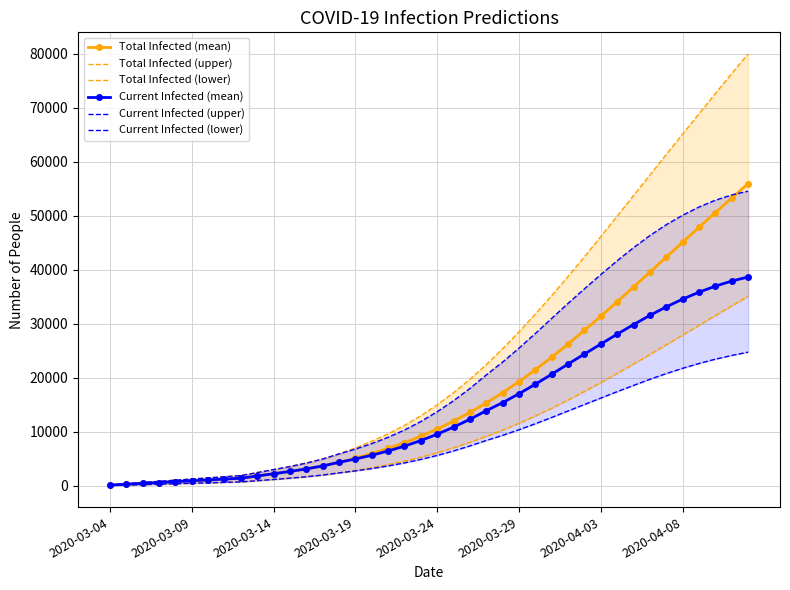

True or false: Total Infected (upper) has more than 1 interior local peaks.

False